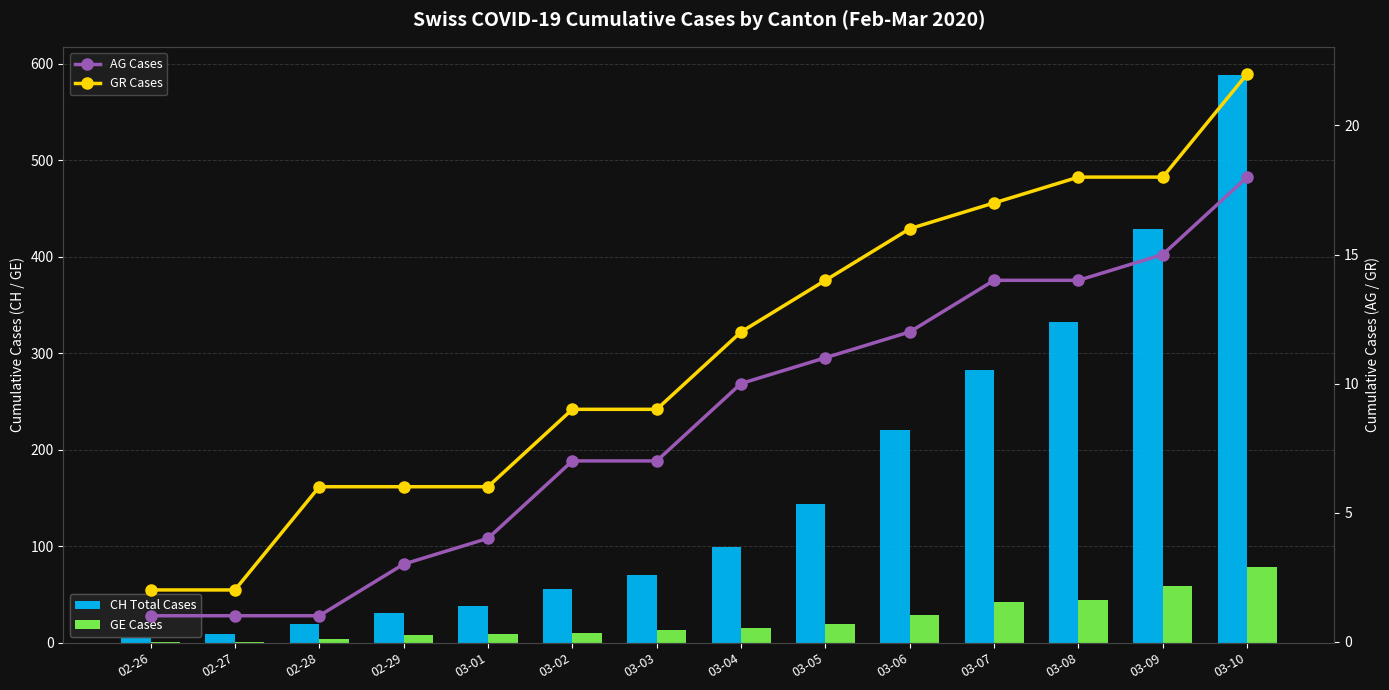

Which label corresponds to the largest value in the chart?

03-10